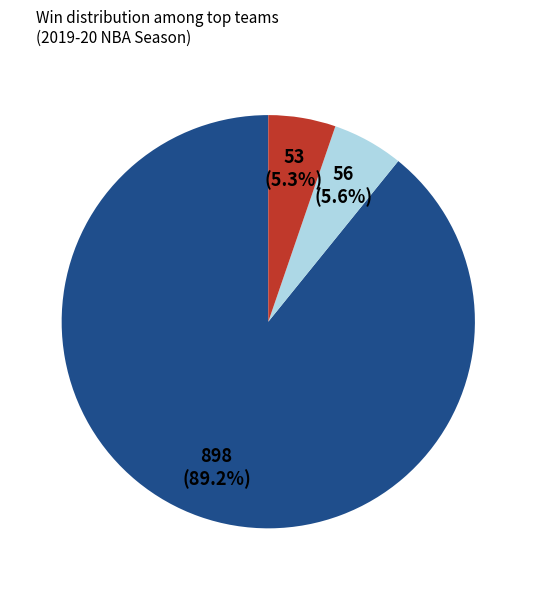

Does any single category account for the majority?

Yes